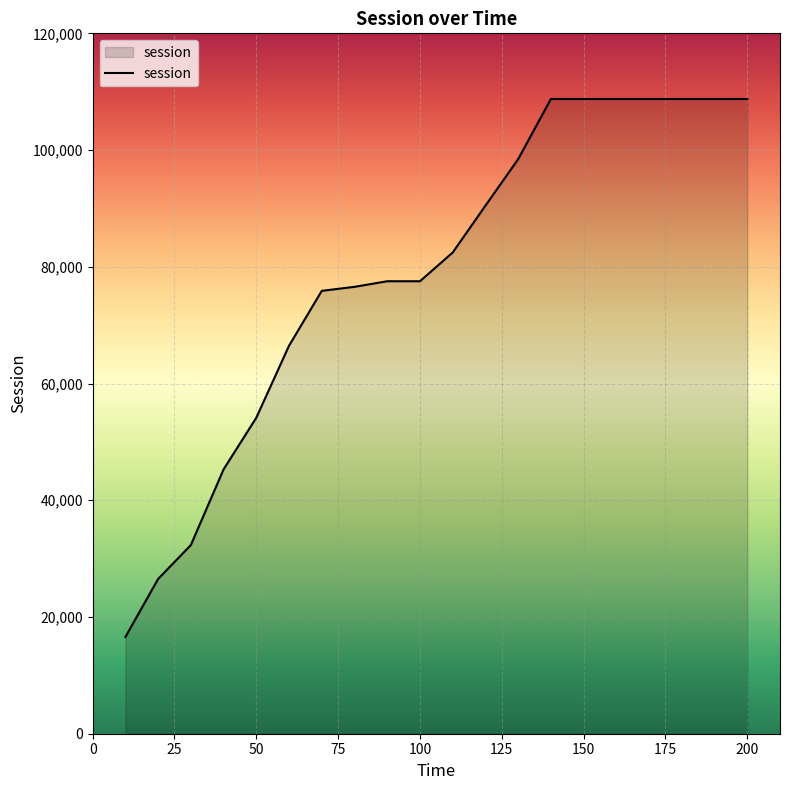

What is the difference between the maximum and minimum values?

92176.9